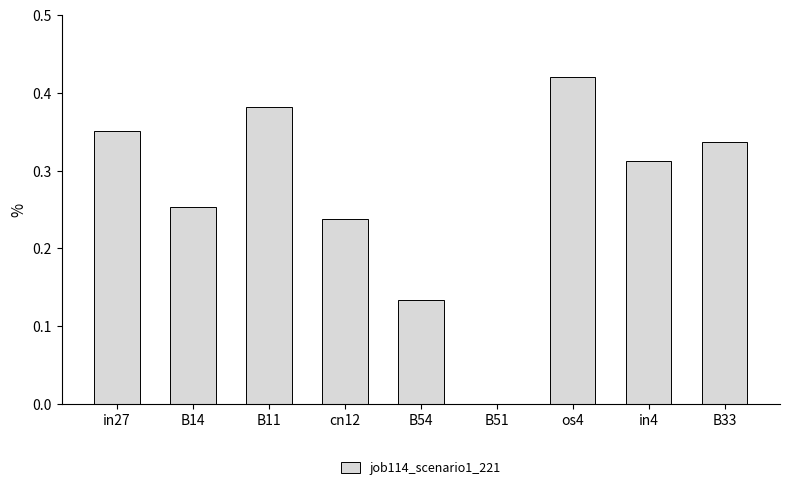

True or false: the data shows 0.1 at B33.

False